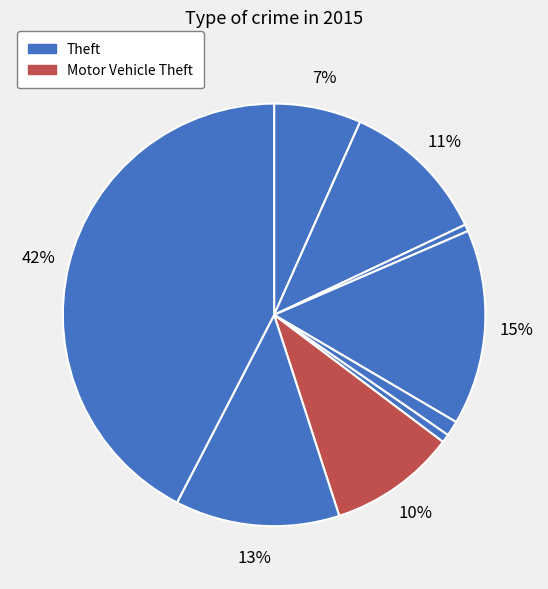

Is there any slice that represents more than half of the pie?

No